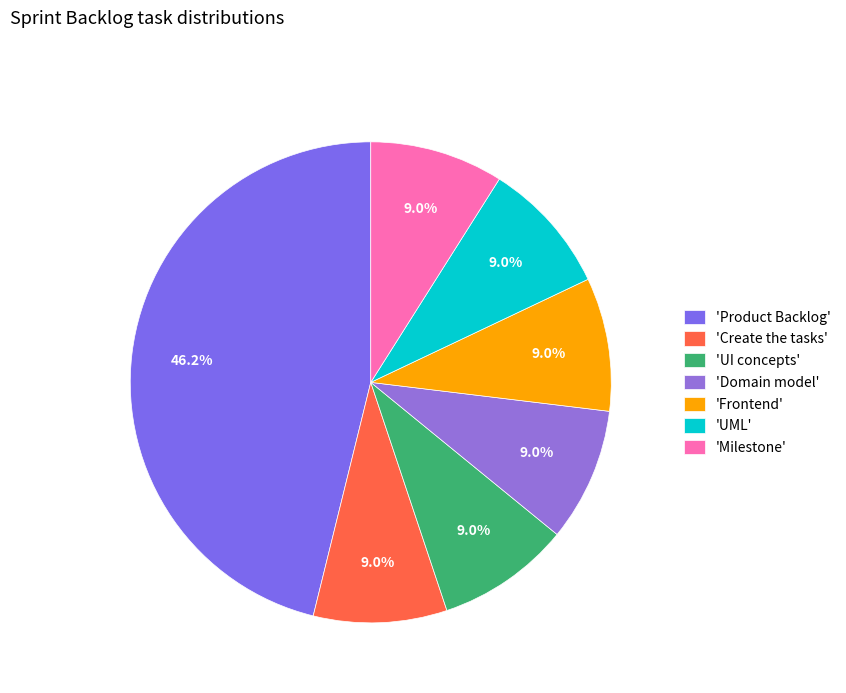

To the nearest percent, what is the difference between the largest and smallest slice percentages?

37%